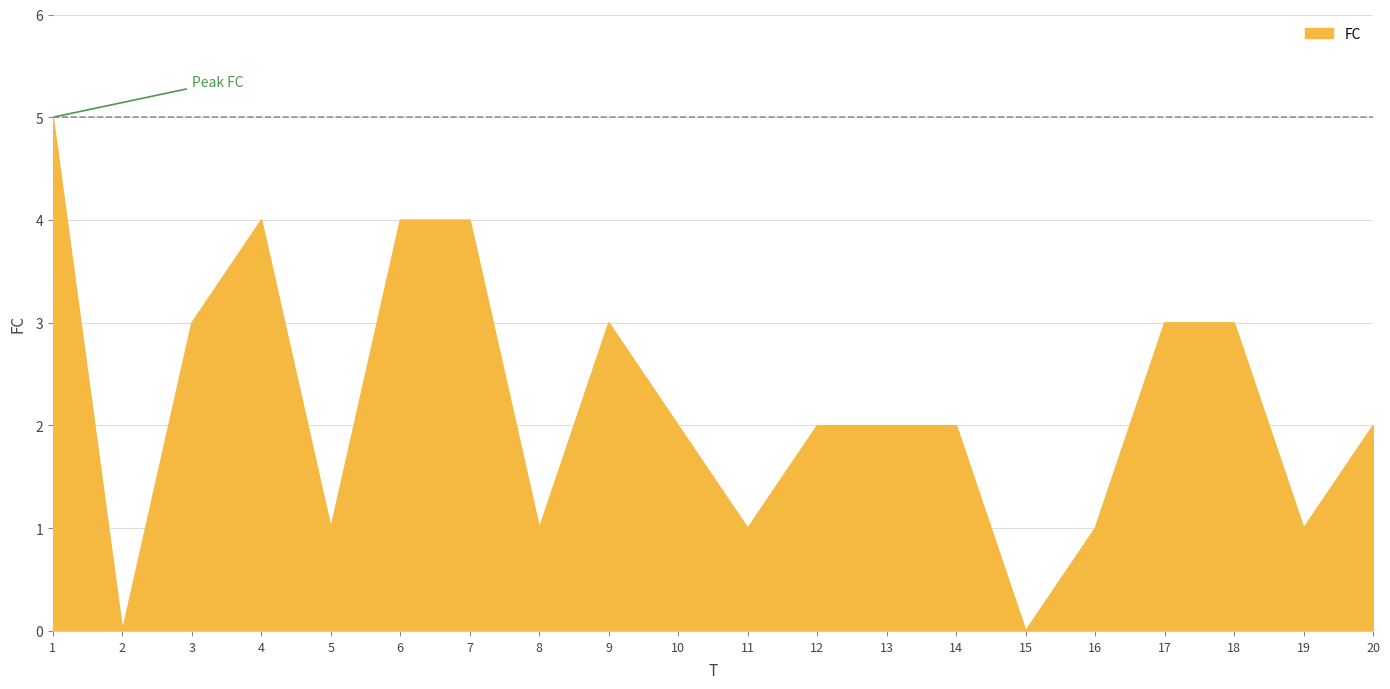

Which has a higher value, 13 or 8?

13